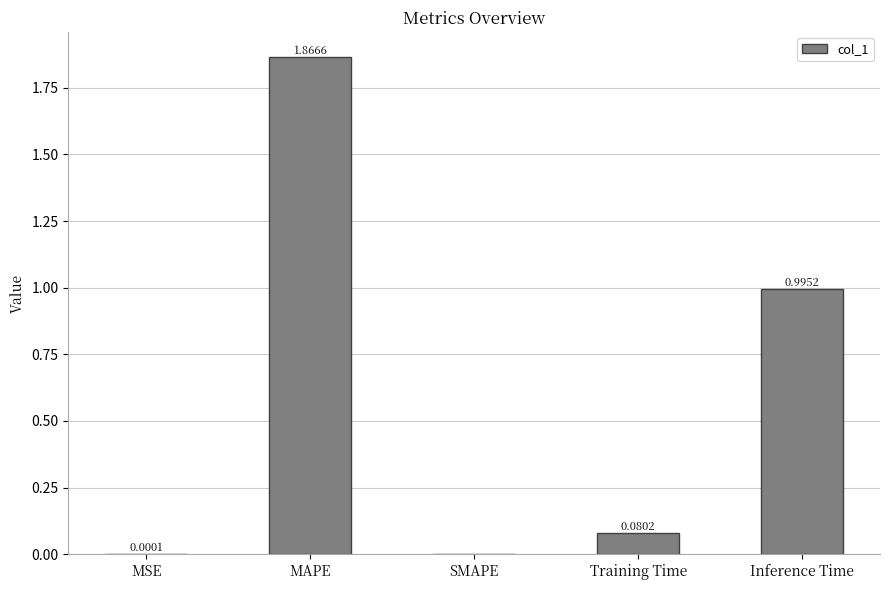

What is the sum of all values?

2.9